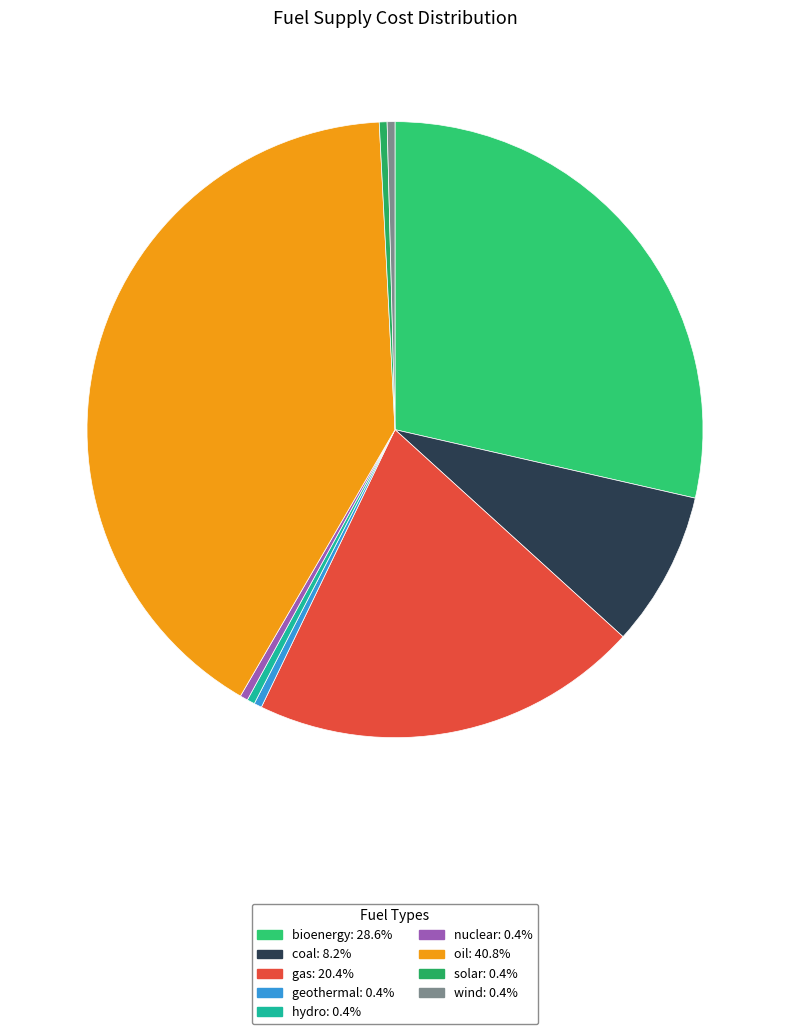

What percentage is NOT represented by gas?

79.6%